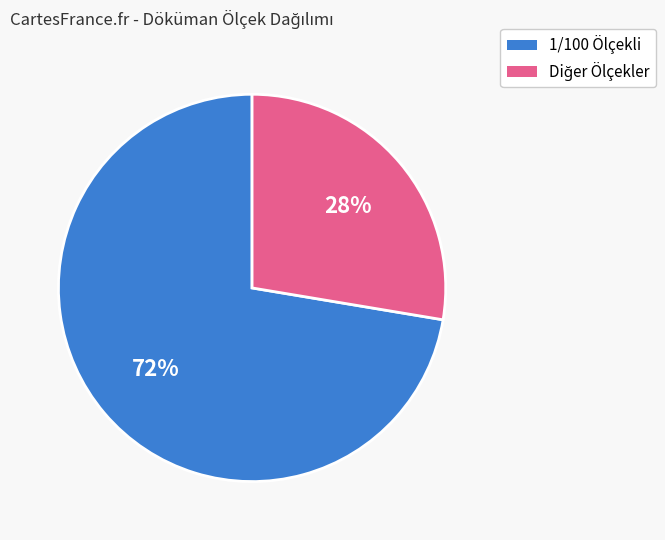

How many slices are in this pie chart?

2